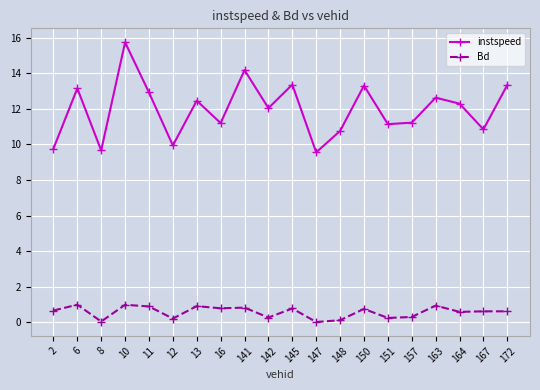

List the series in order of their peak value, lowest first.

Bd, instspeed